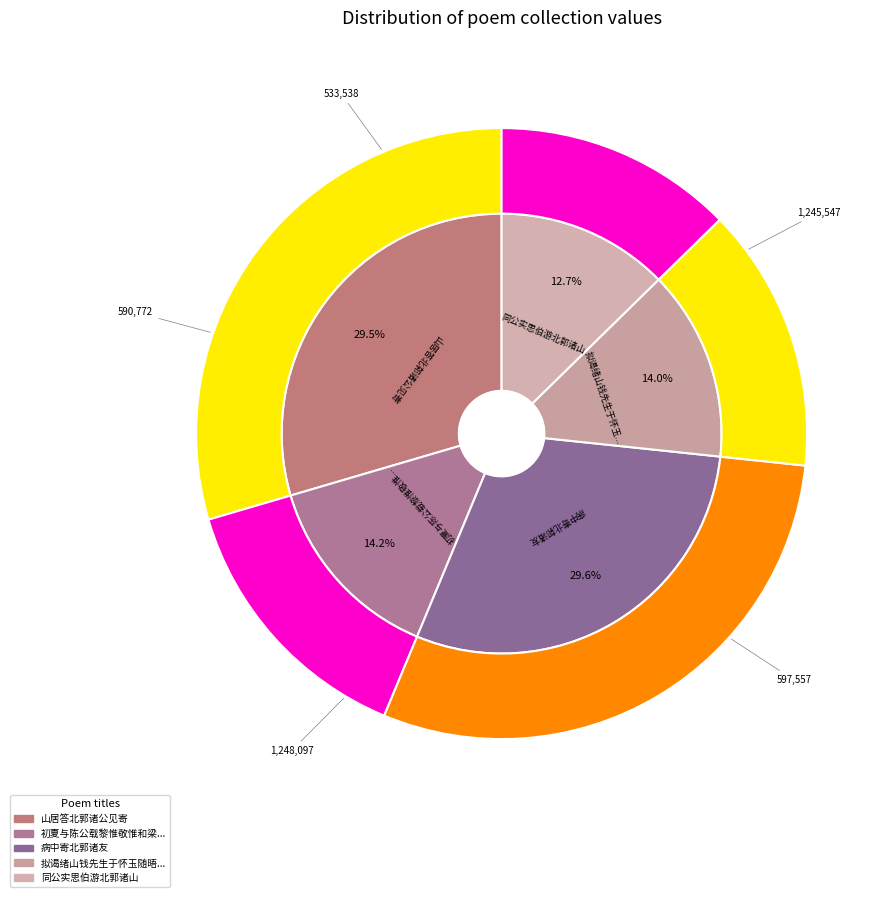

The 同公实思伯游北郭诸山 slice represents 5% of the pie. True or false?

False